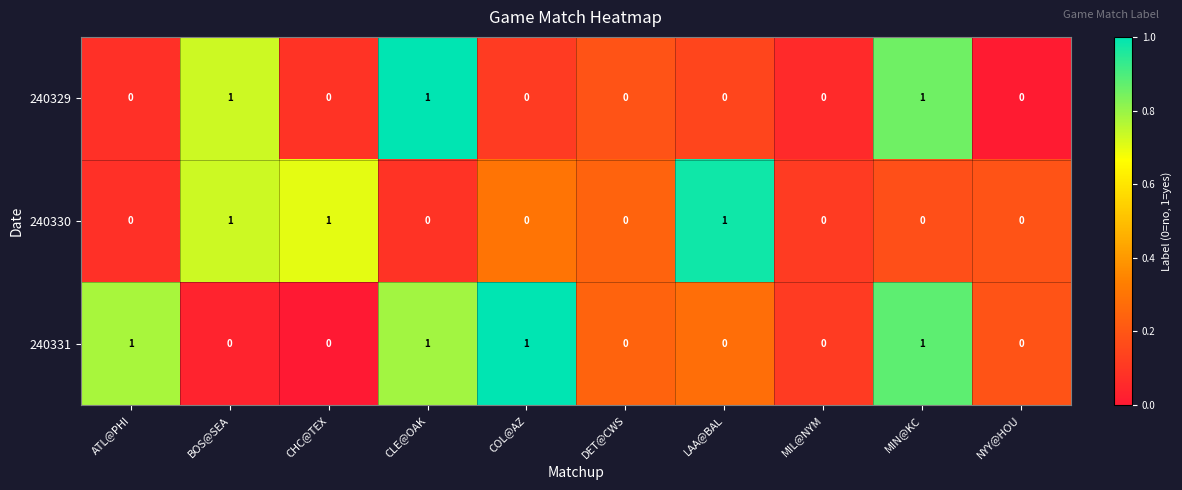

Between BOS@SEA and LAA@BAL, which series saw the biggest shift?

240329